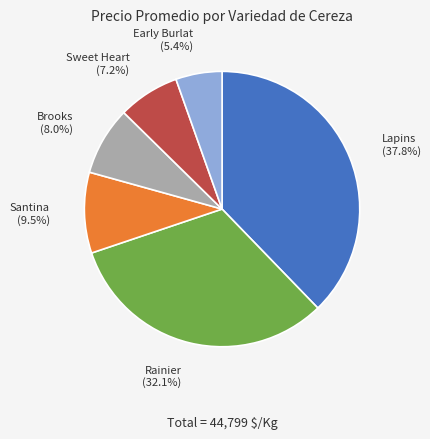

How many segments does this pie chart have?

6